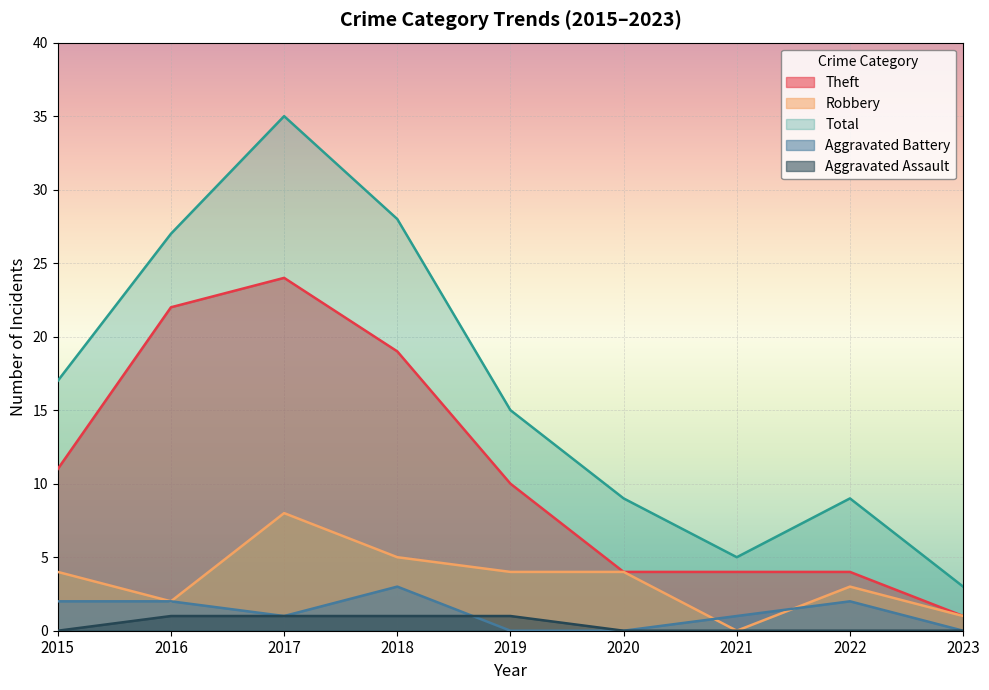

True or false: Robbery and Theft cross at least once.

False